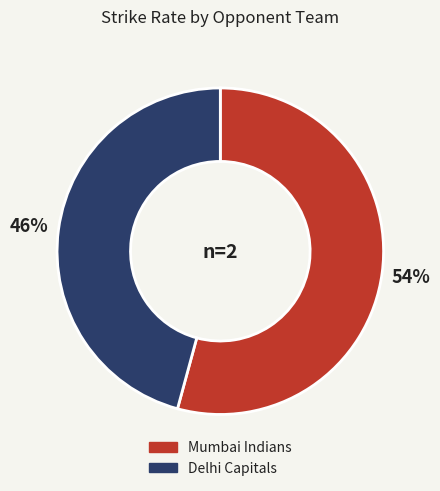

Which slice is the largest?

Mumbai Indians